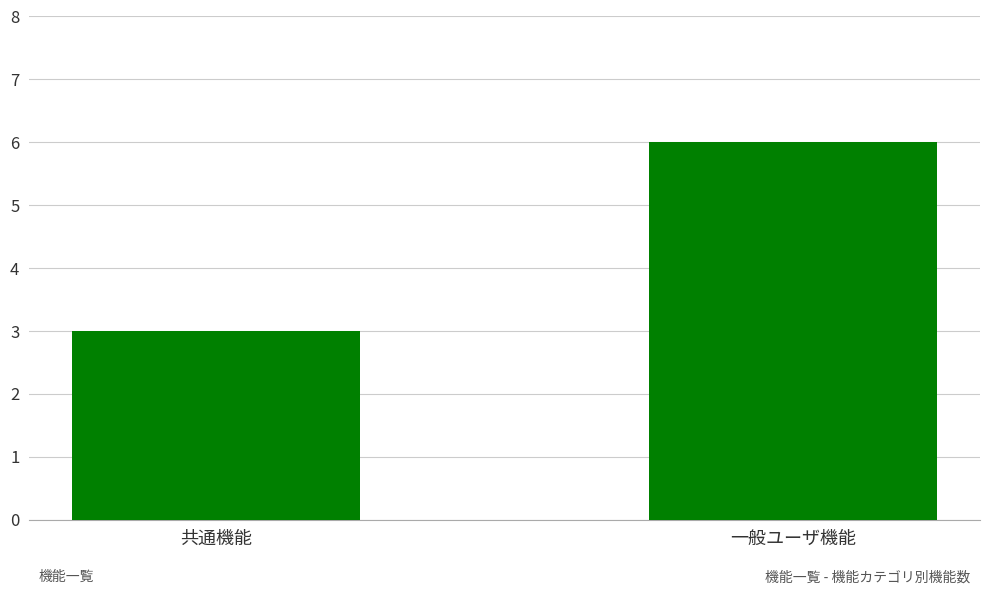

Are the bars horizontal?

No